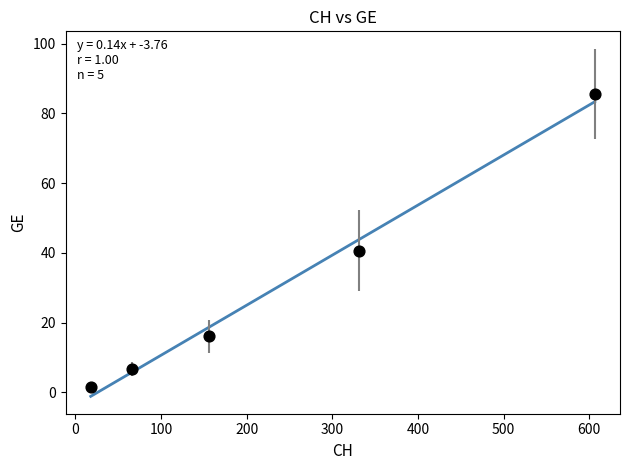

What Y value in the scatter plot is closest to 43?

40.6